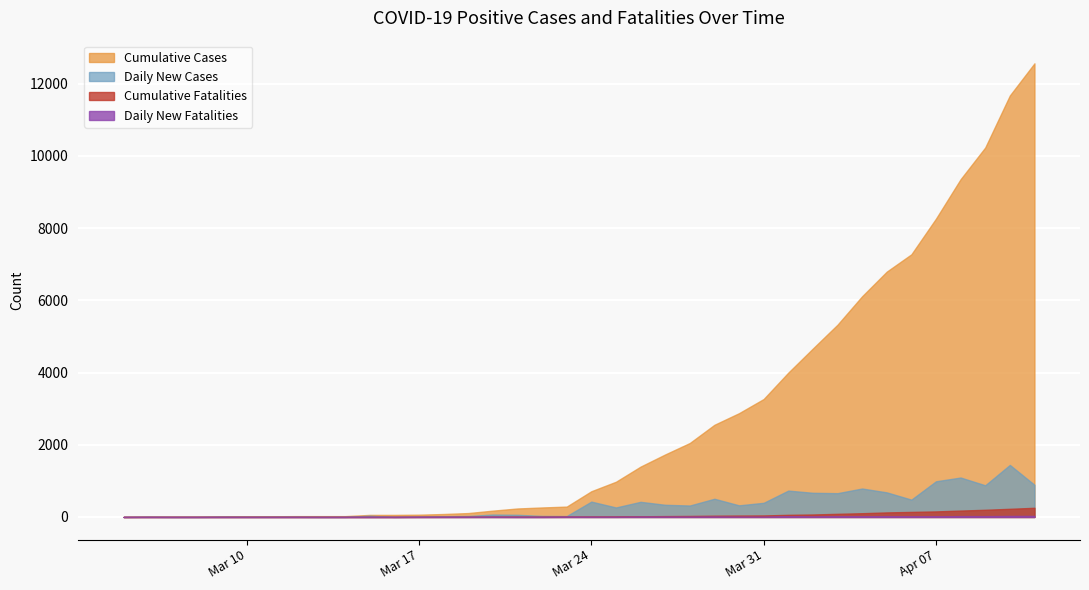

What is the average value of the Cumulative Cases series?

2717